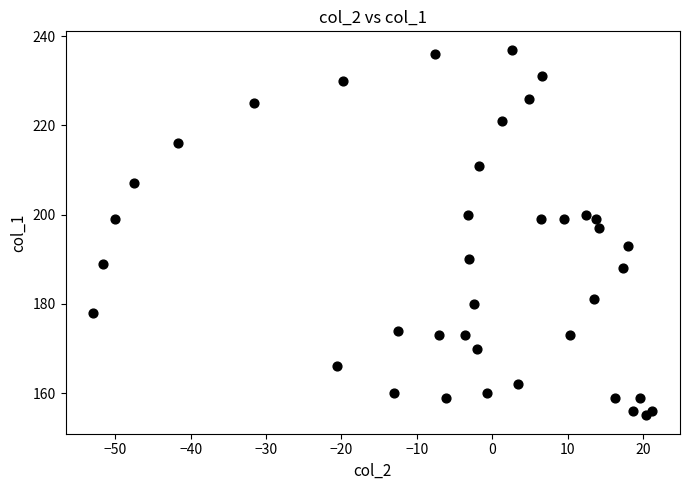

What is the range of Y values (max minus min)?

82